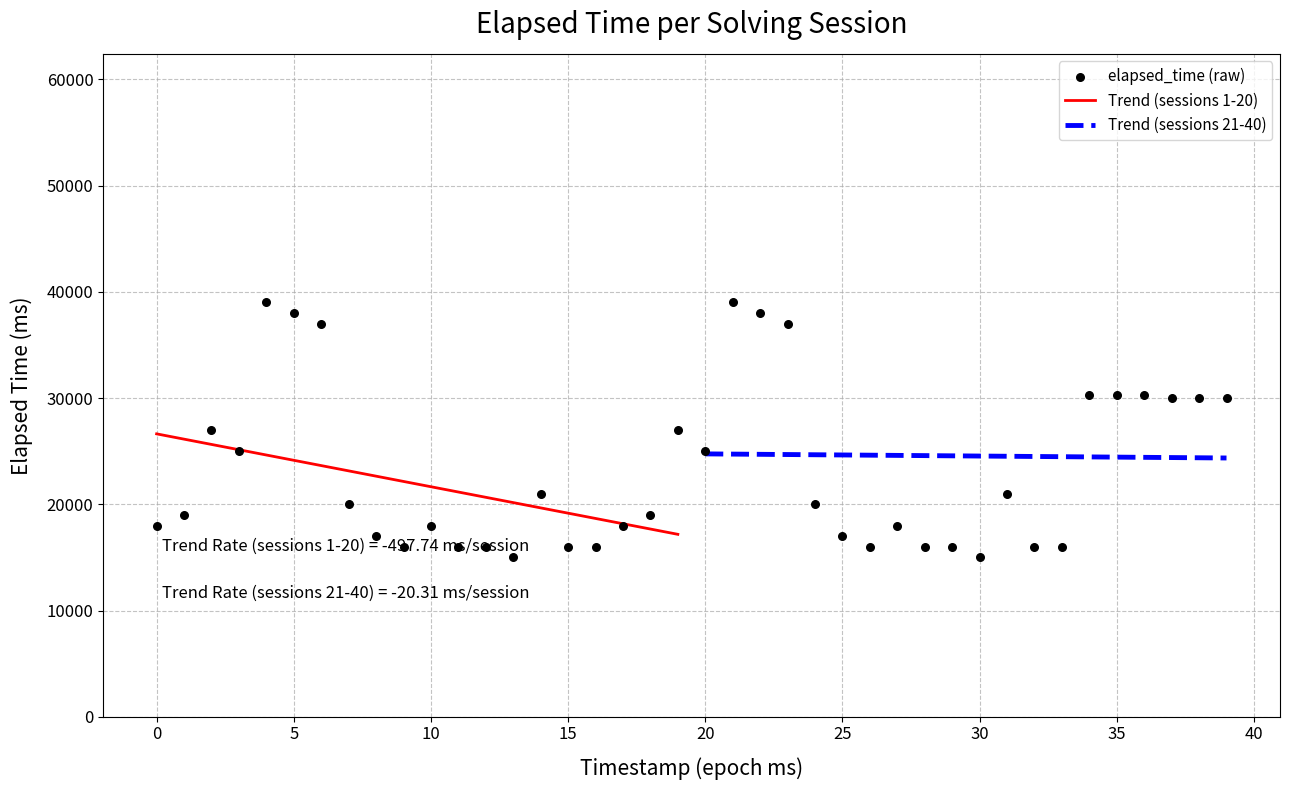

Between 25 and 11, which is larger?

25